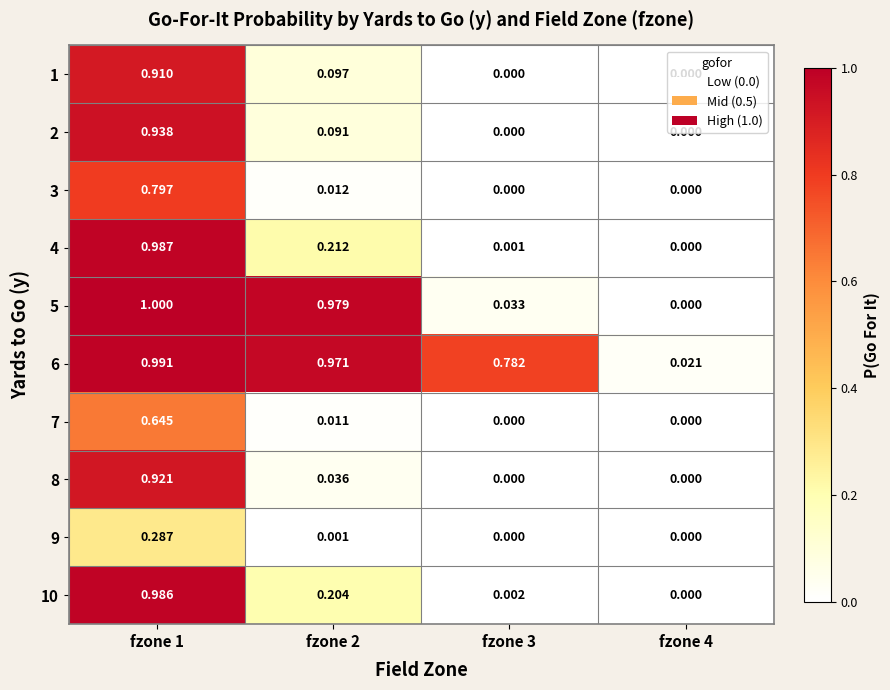

Is the value of 8 at fzone 2 greater than the value of 9 at fzone 4?

Yes